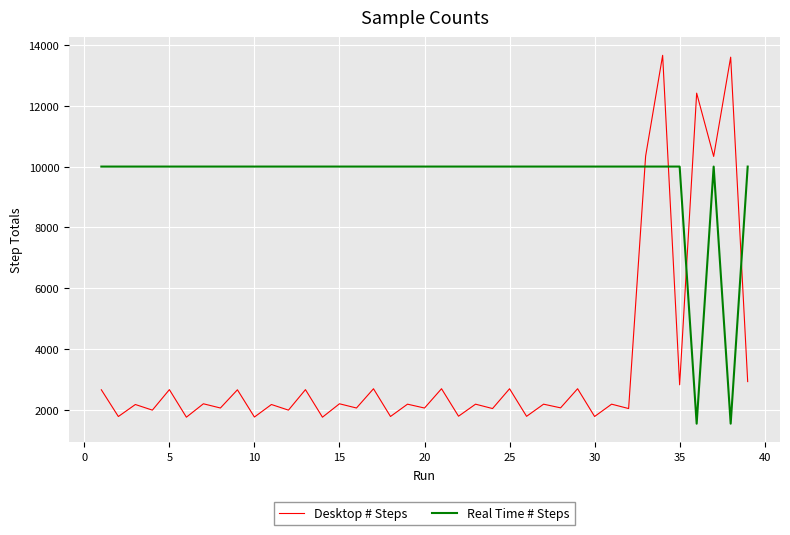

What is the maximum value shown in the chart?

13660